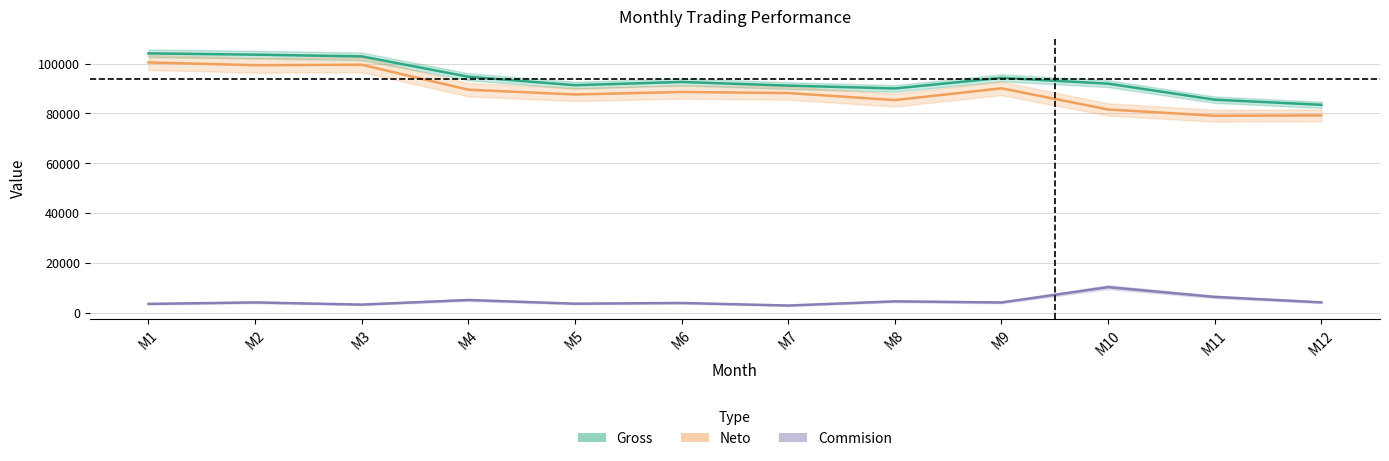

What is the average value of the Commision series?

4753.2